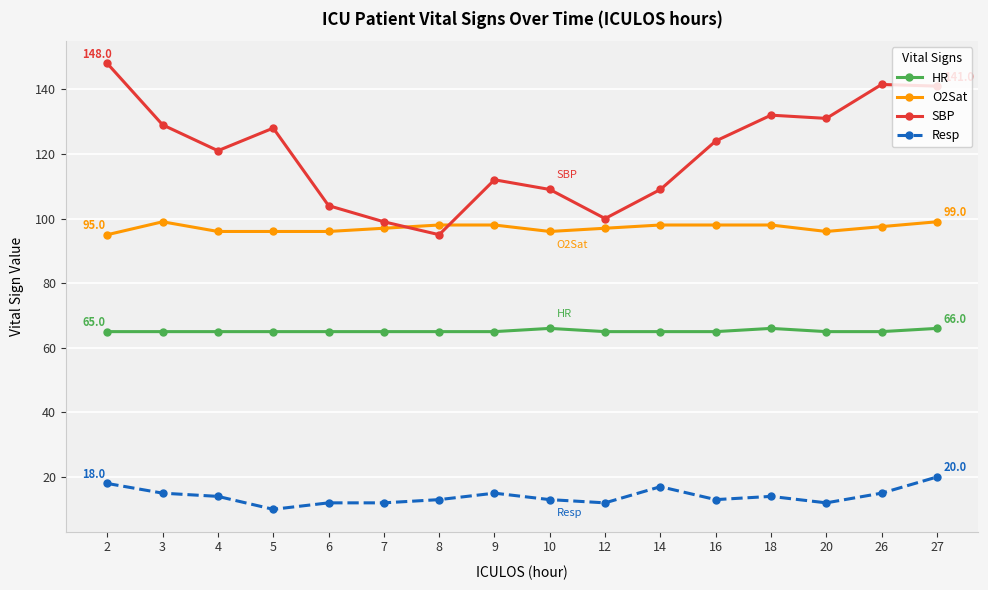

List the series in order of their overall mean, lowest first.

Resp, HR, O2Sat, SBP